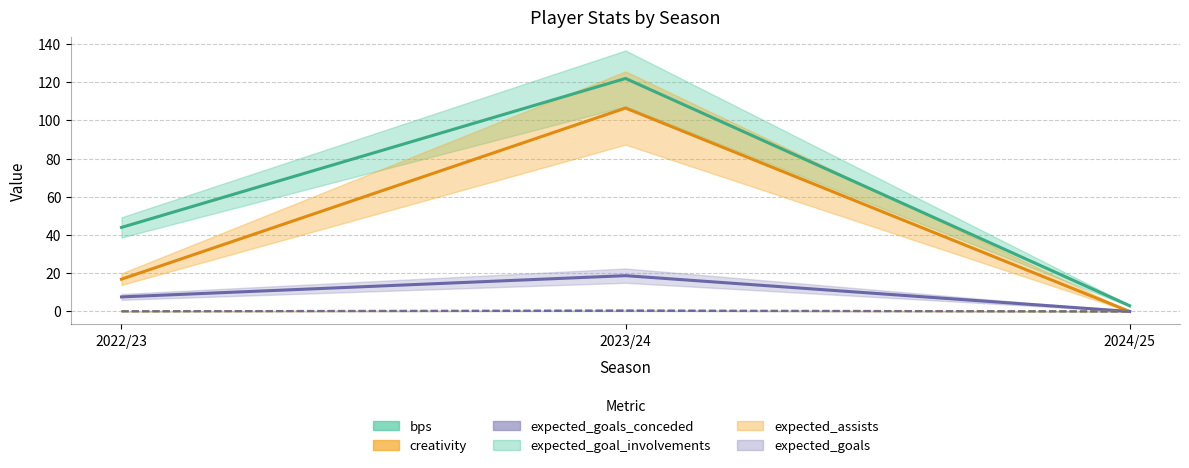

Which series has the largest total across all categories?

bps